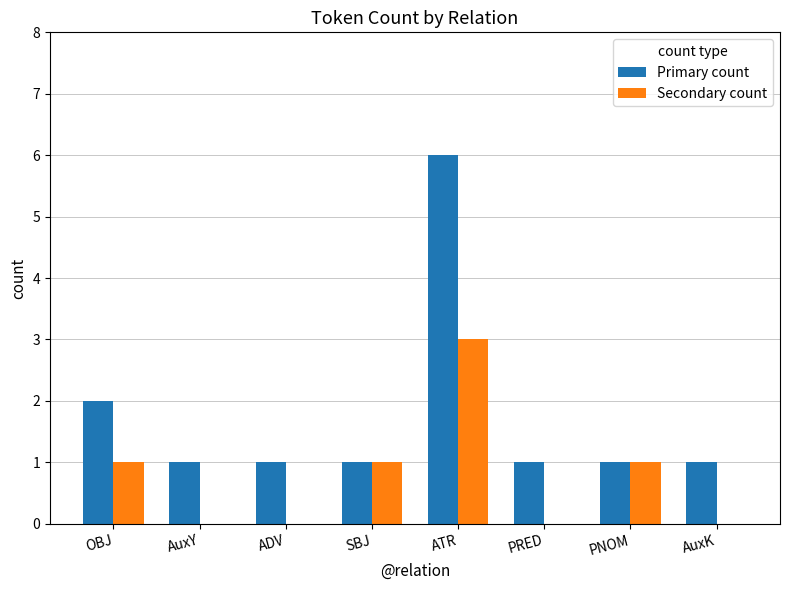

The Primary count series shows 1 at OBJ. True or false?

False